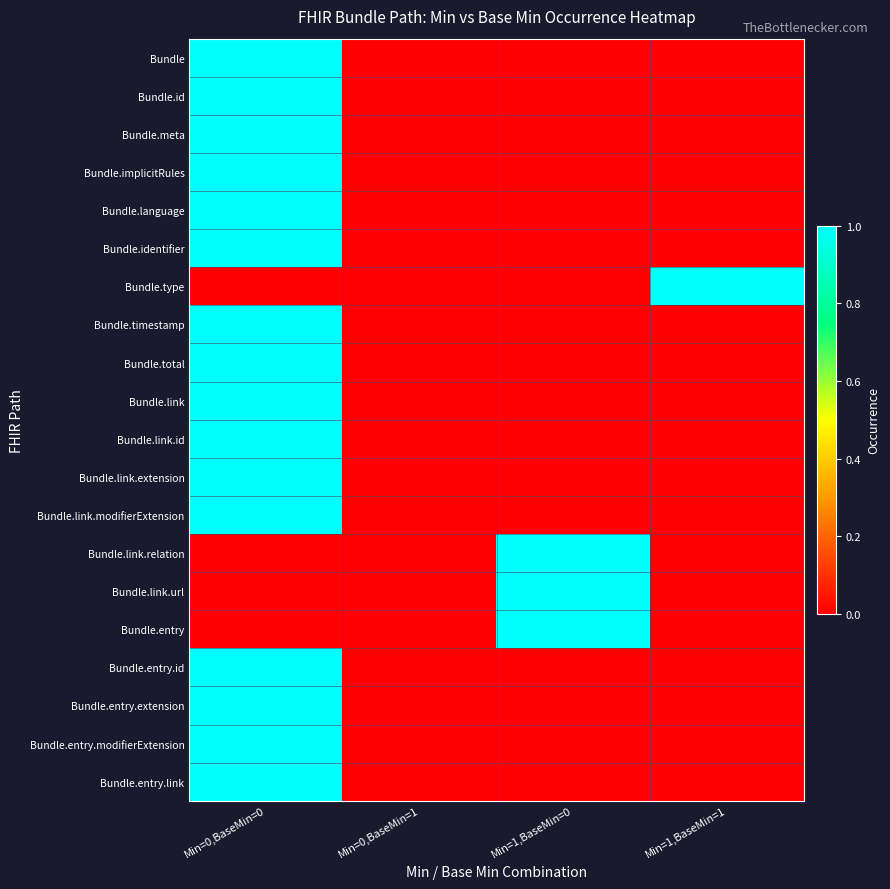

At which category does the chart reach its minimum across all series?

Min=0,BaseMin=1